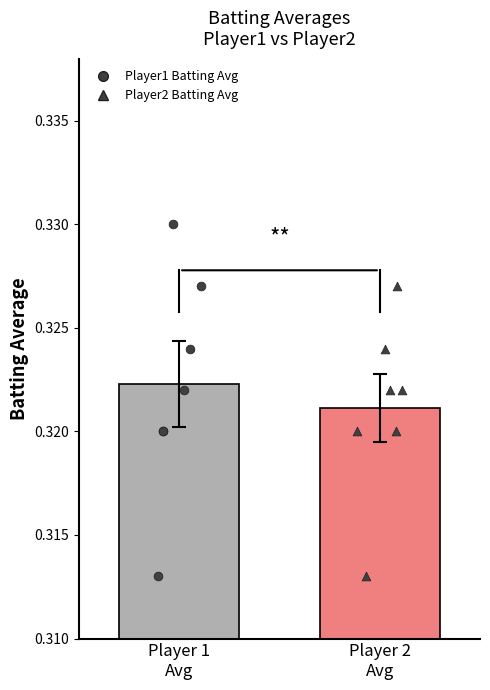

Which series contains the highest Y value?

Batting Average1